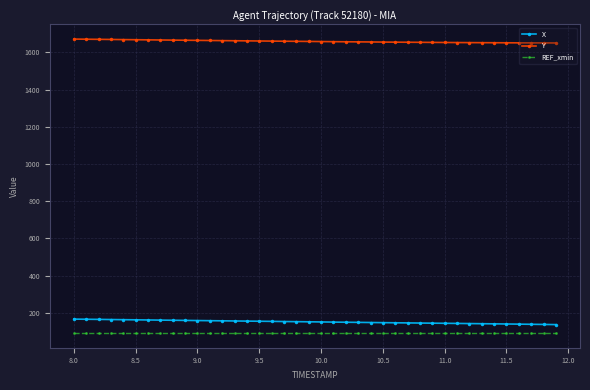

Rank the series by their maximum value, from lowest to highest.

REF_xmin, X, Y